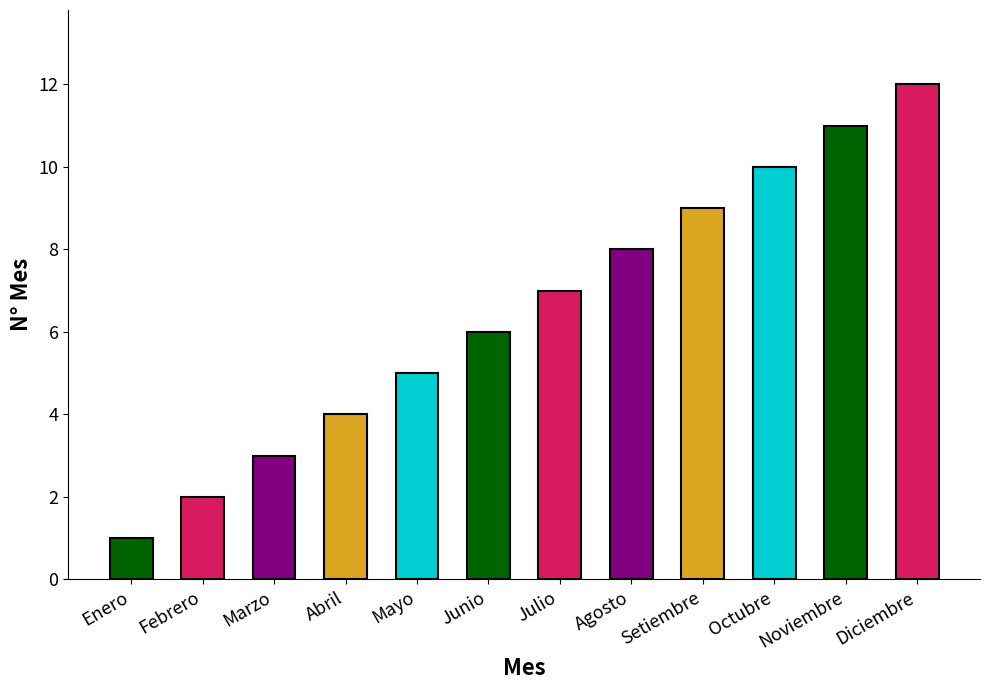

What is the change in value from Agosto to Diciembre?

+4